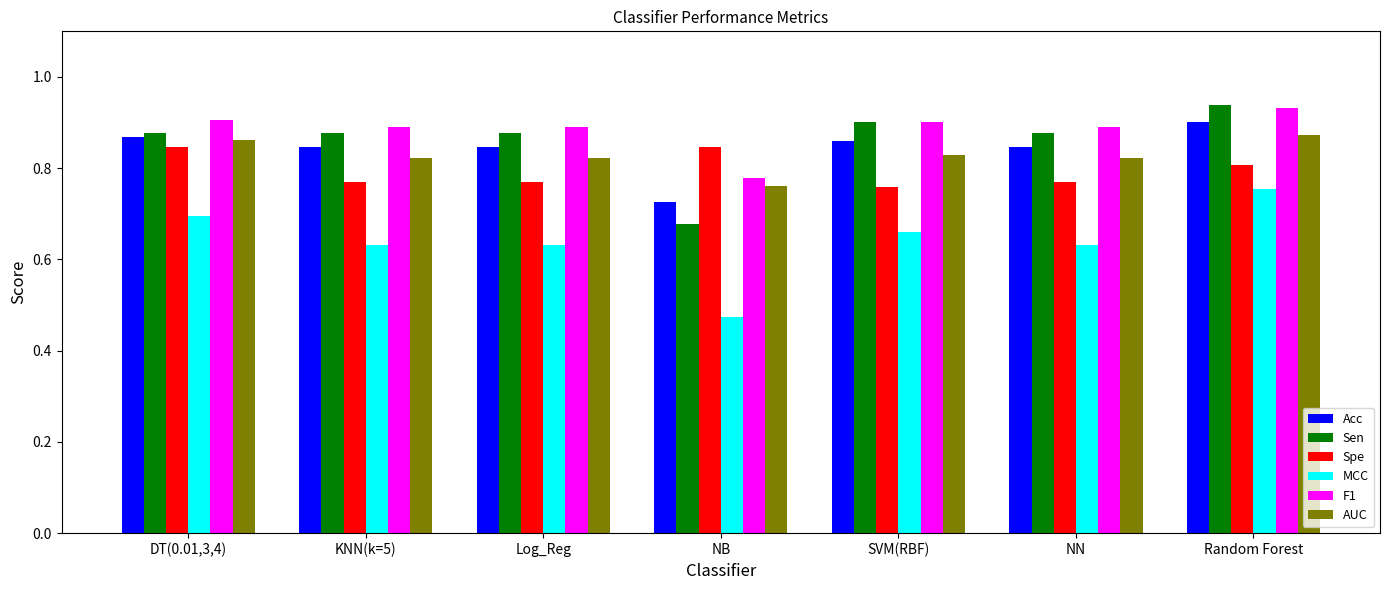

Are the bars horizontal?

No